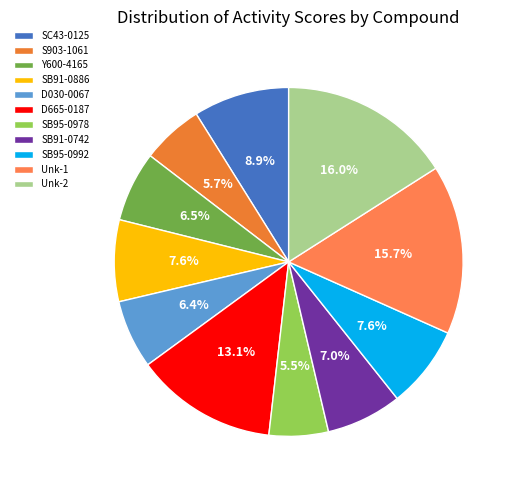

To the nearest percent, what percentage of the pie is SB95-0992?

8%